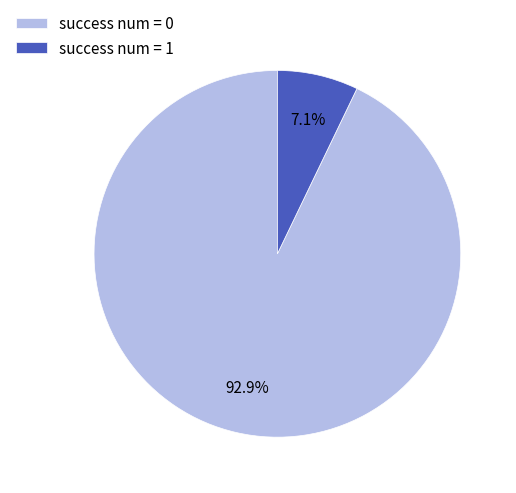

Which slice is the smallest?

success num = 1